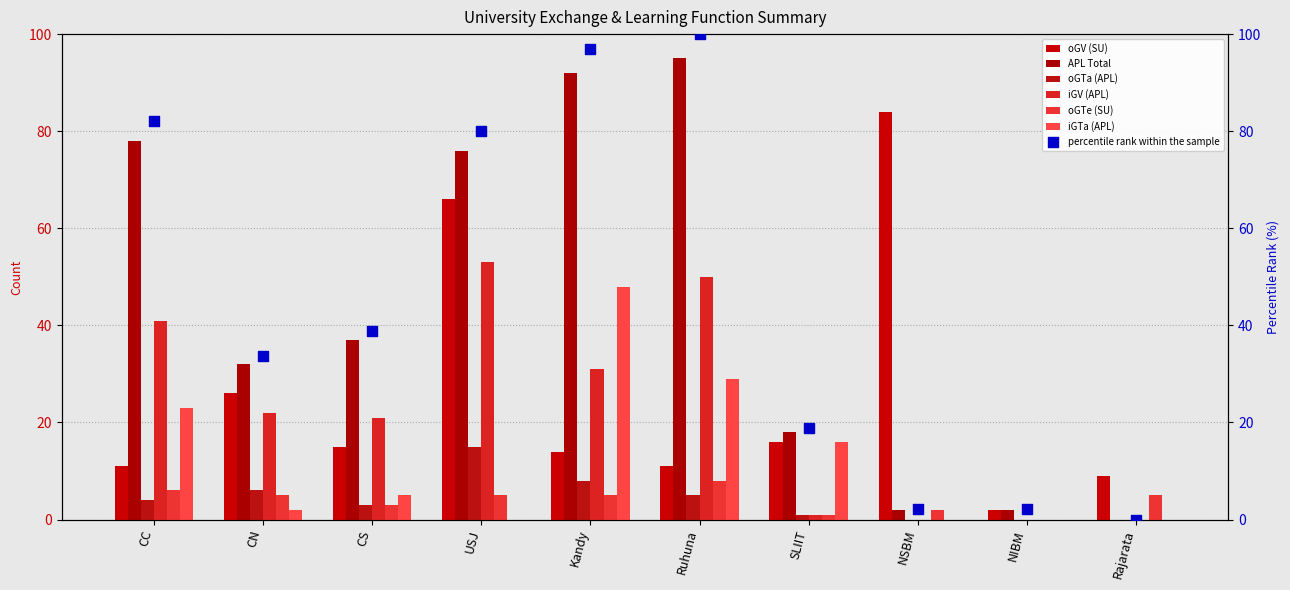

Is the value of APL Total at USJ greater than the value of oGTa (APL) at CS?

Yes